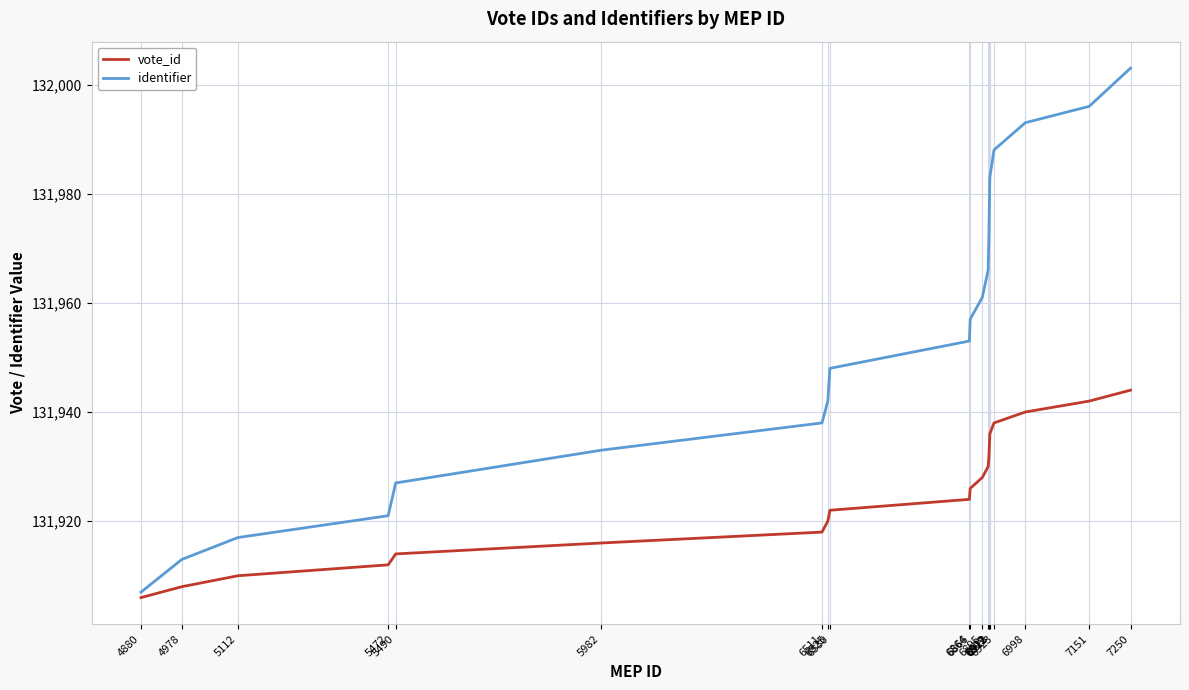

Reading right to left, what are all the values shown in this chart?

vote_id: 7250=131944	7151=131942	6998=131940	6923=131938	6913=131936	6912=131934	6911=131932	6909=131930	6895=131928	6866=131926	6864=131924	6530=131922	6525=131920	6511=131918	5982=131916	5490=131914	5472=131912	5112=131910	4978=131908	4880=131906
identifier: 7250=132003	7151=131996	6998=131993	6923=131988	6913=131983	6912=131978	6911=131973	6909=131966	6895=131961	6866=131957	6864=131953	6530=131948	6525=131942	6511=131938	5982=131933	5490=131927	5472=131921	5112=131917	4978=131913	4880=131907